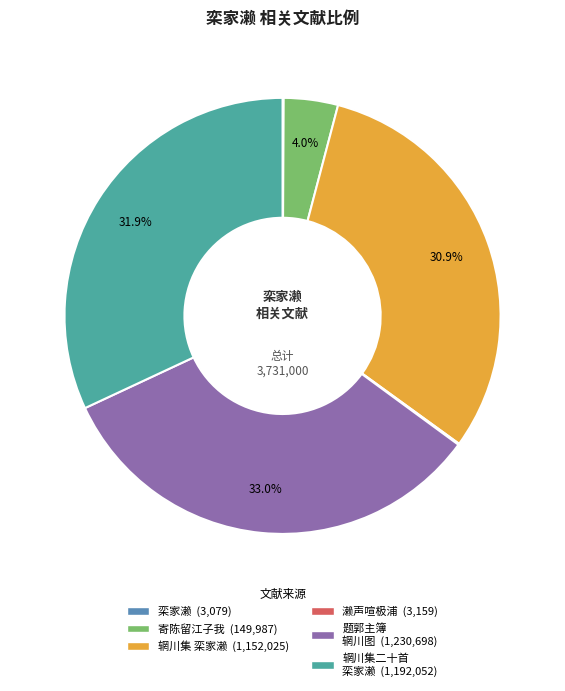

Does any single category account for the majority?

No